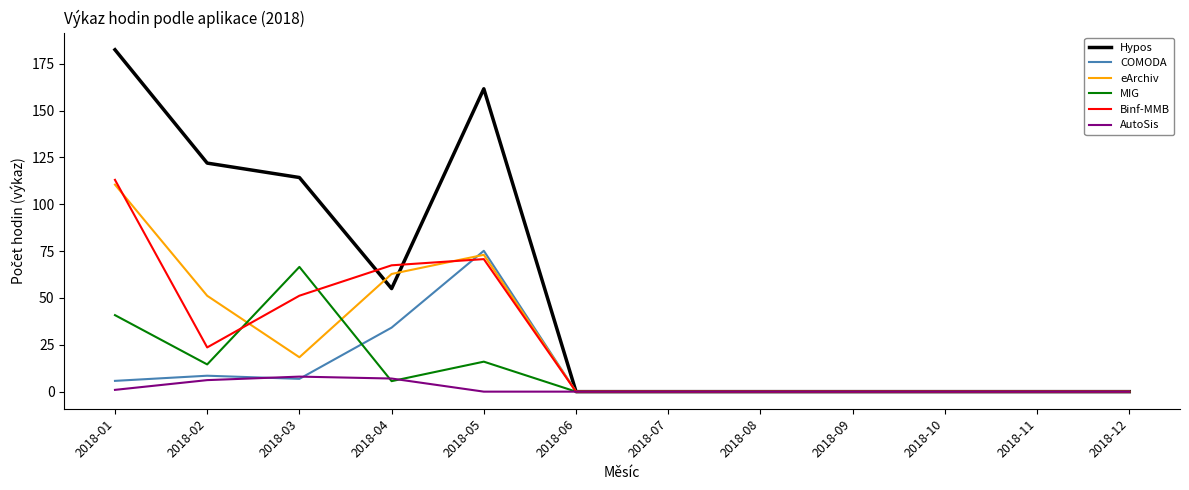

Is the value of COMODA at 2018-07 greater than the value of eArchiv at 2018-04?

No